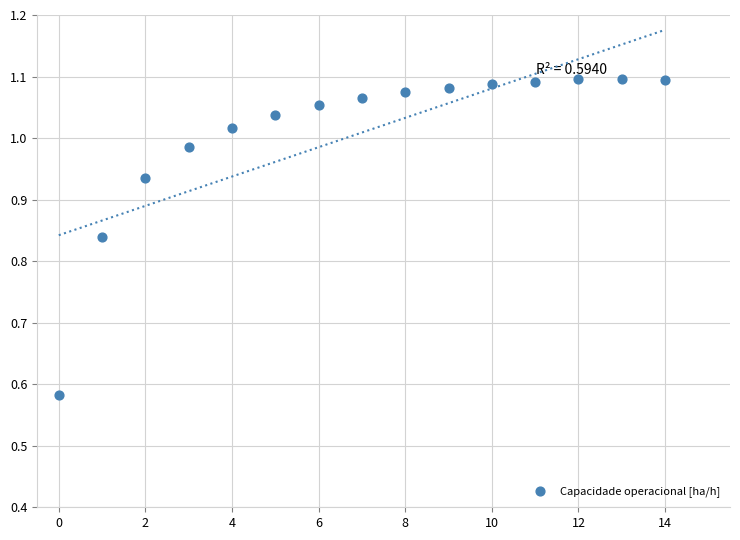

What is the range of Y values (max minus min)?

0.5